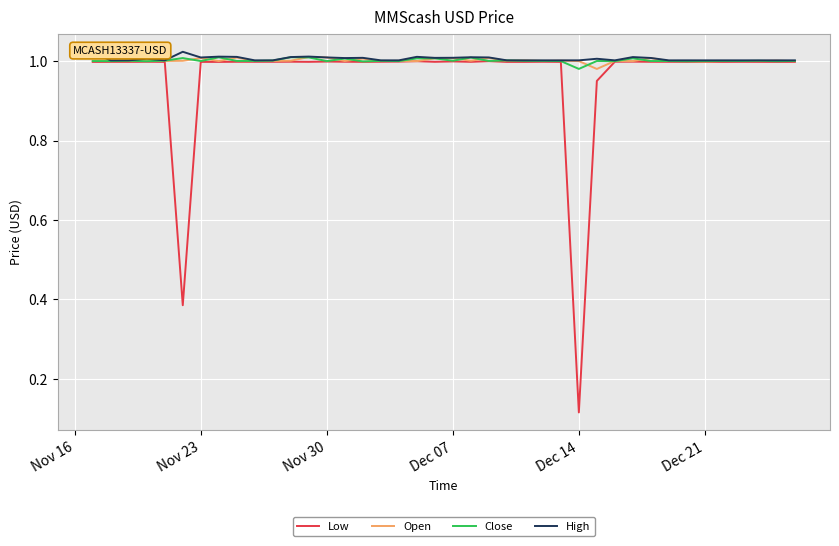

Which series has the largest range (max minus min)?

Low